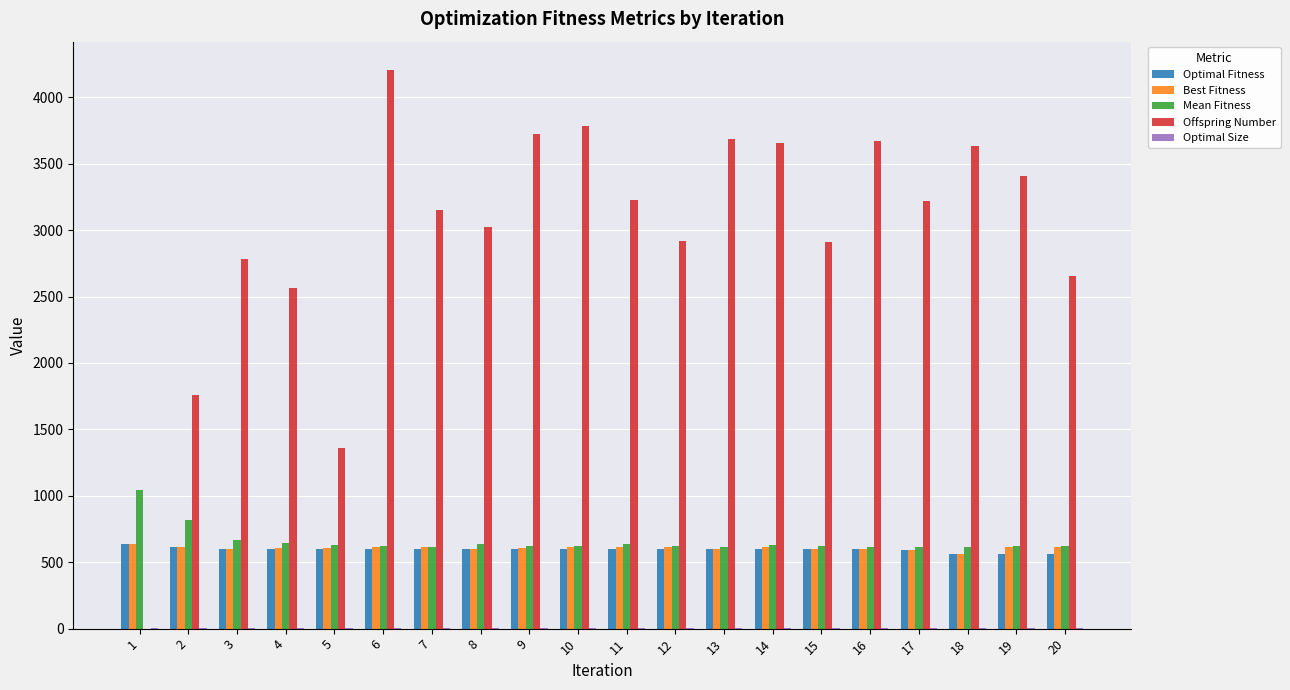

What is the total value across all series at 11?

5074